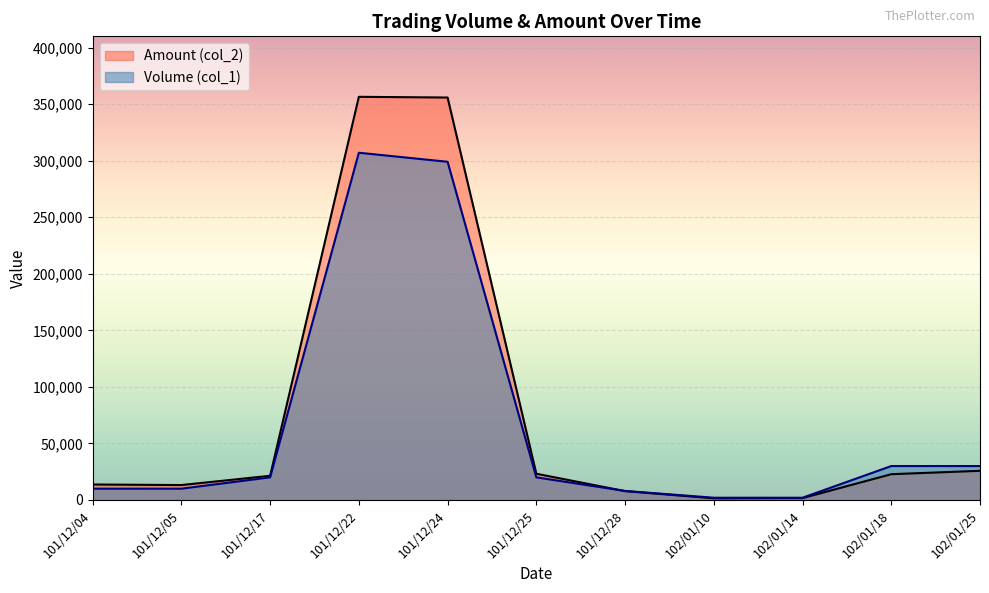

Rank the categories by Volume (col_1) value from highest to lowest.

101/12/22, 101/12/24, 102/01/18, 102/01/25, 101/12/17, 101/12/25, 101/12/04, 101/12/05, 101/12/28, 102/01/10, 102/01/14